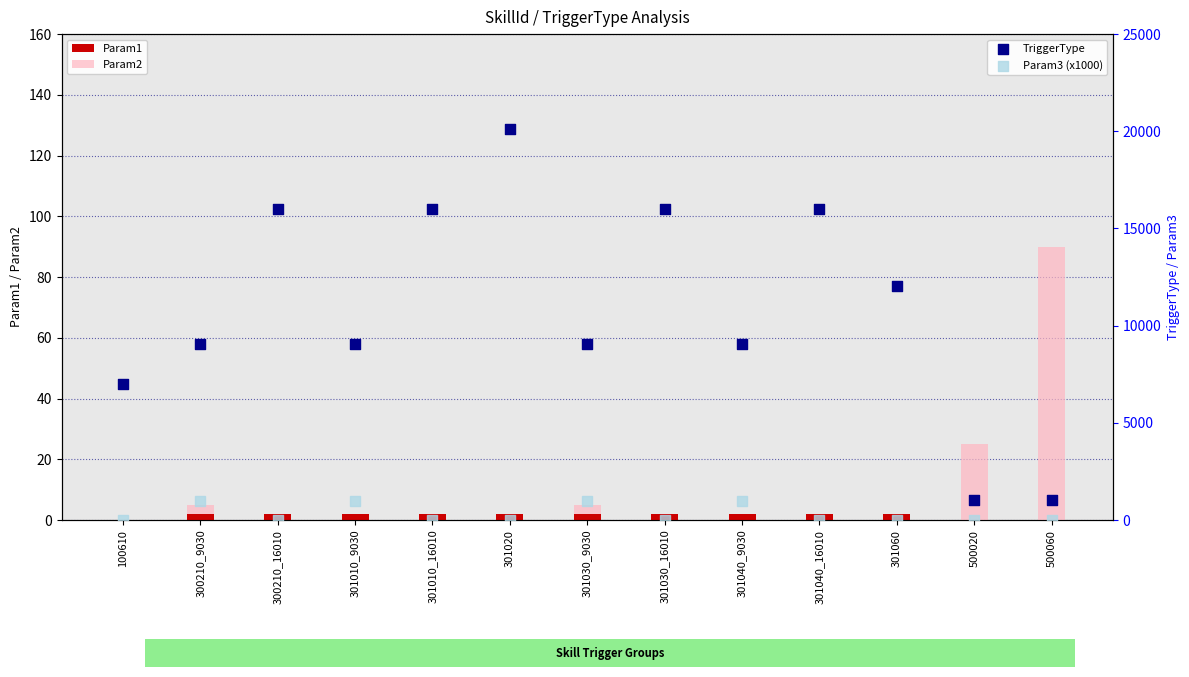

What are all the series names shown in the legend?

Param1, Param2, TriggerType, Param3 (x1000)